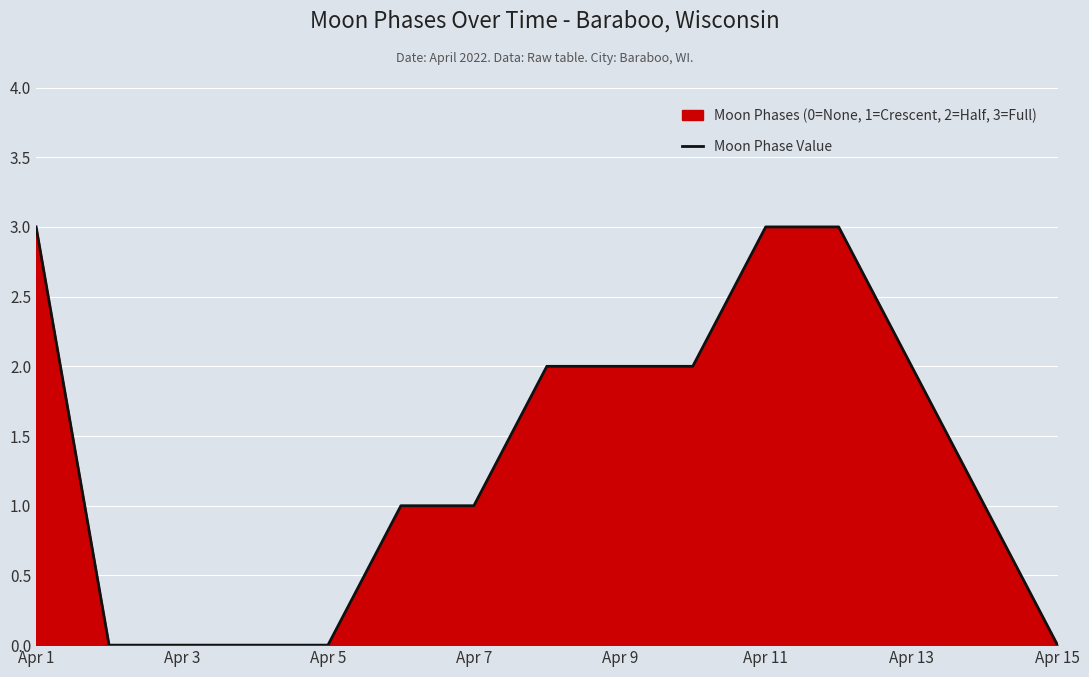

The chart shows a value of 3 at Apr 11. True or false?

True